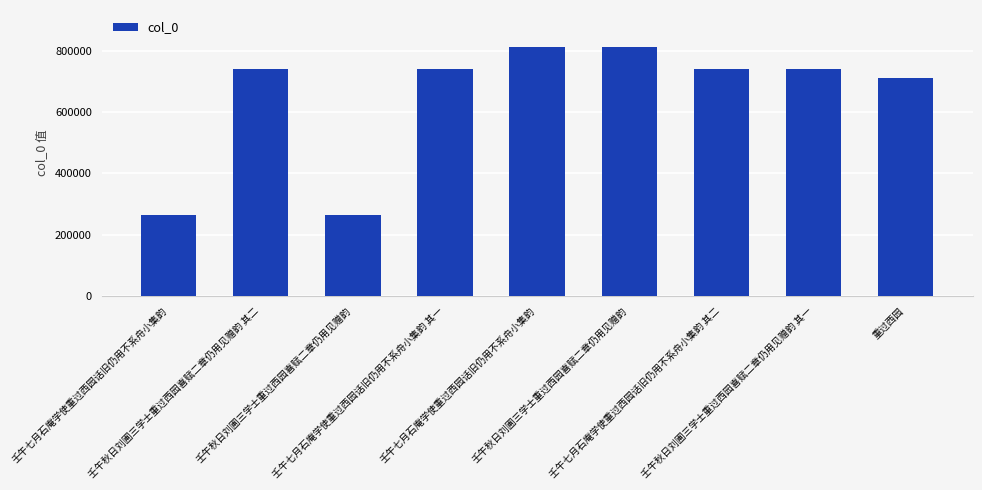

What is the label of the 7th bar from the right?

壬午秋日刘圃三学士重过西园喜赋二章仍用见赠韵